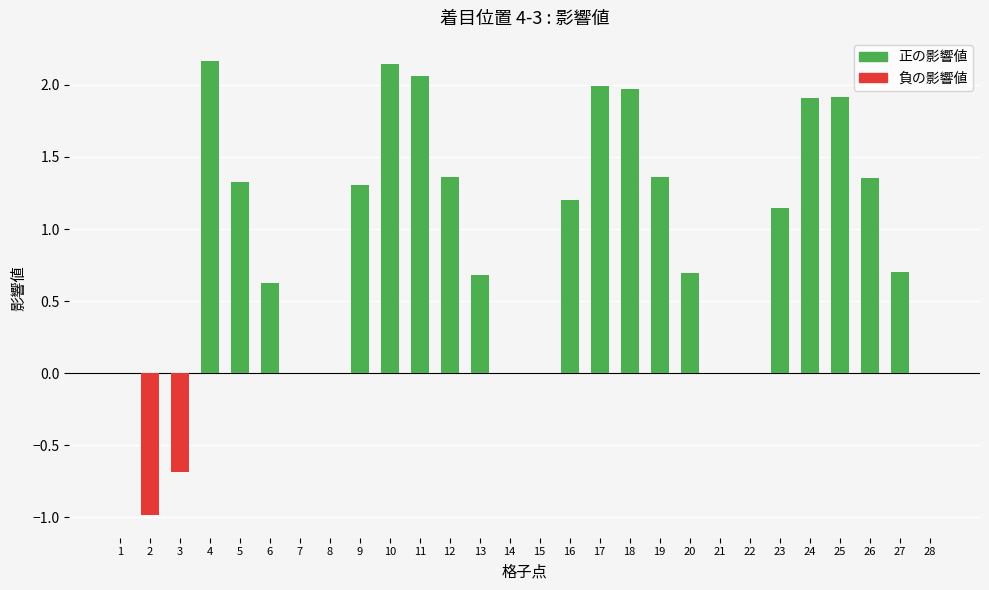

How many values exceed 1?

14